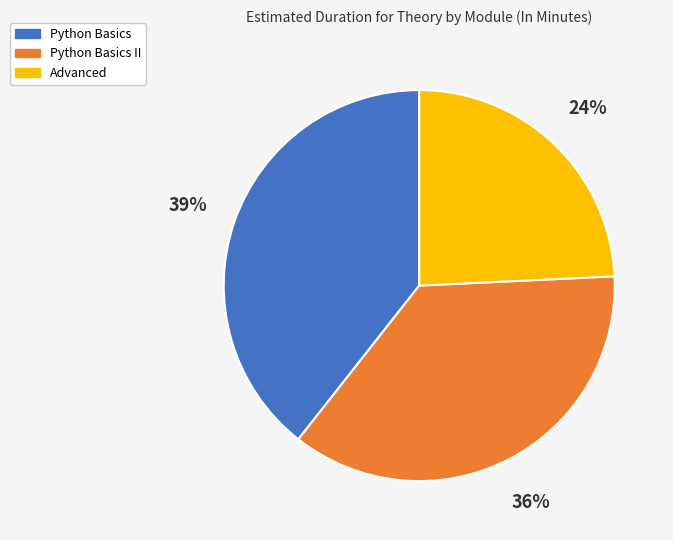

To the nearest percent, what portion does Python Basics II represent?

36%